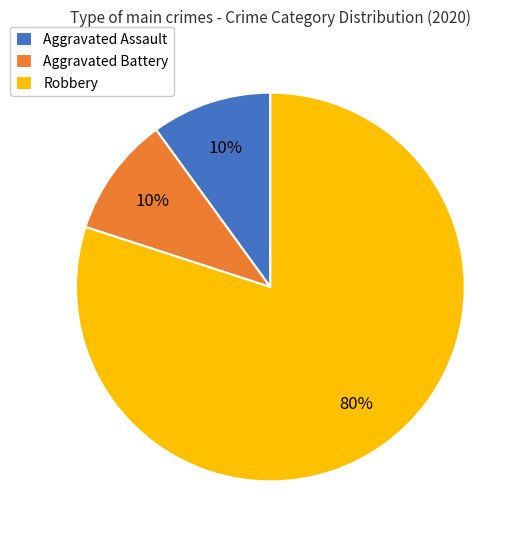

How many slices are in this pie chart?

3